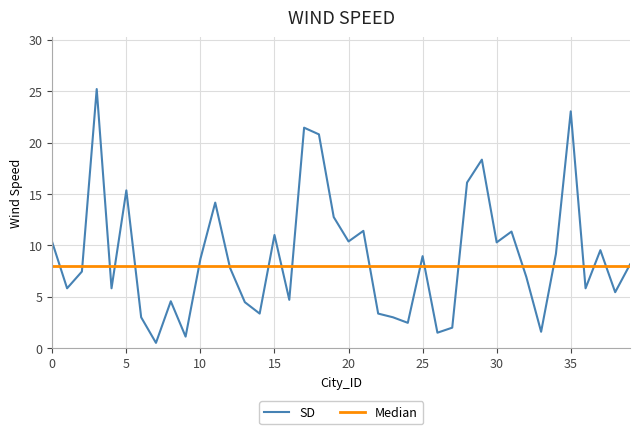

What are all the series names shown in the legend?

SD, Median